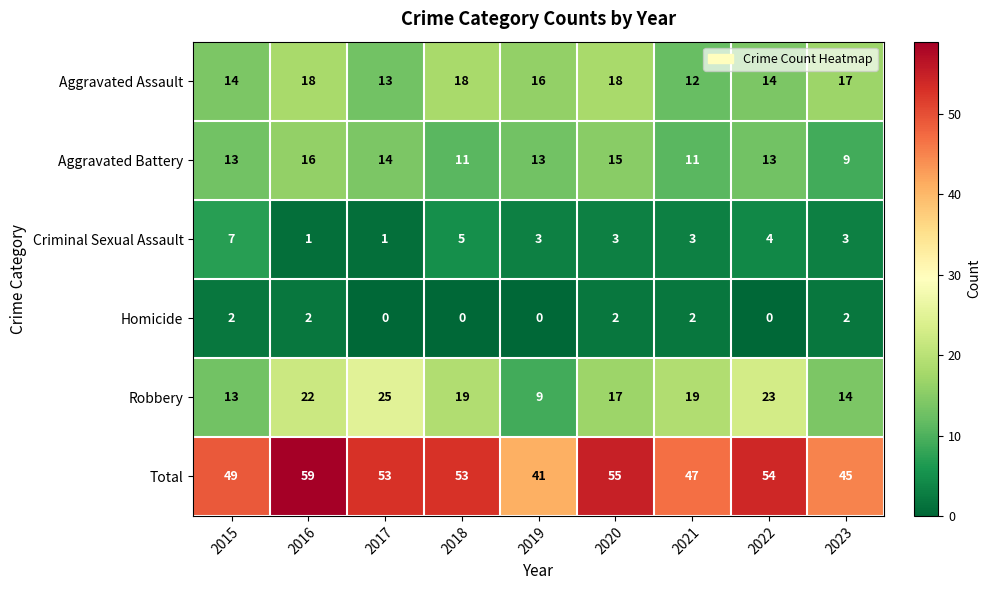

True or false: Total has a value of 72 at 2020.

False